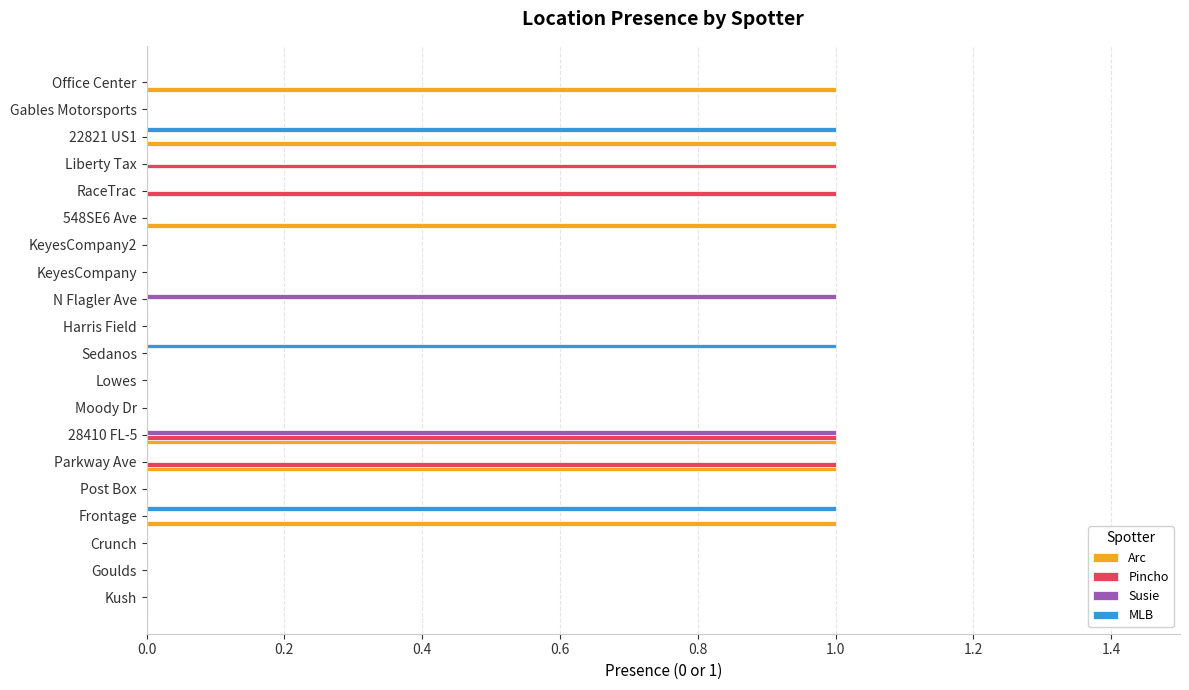

What is the sum of all Pincho values?

4